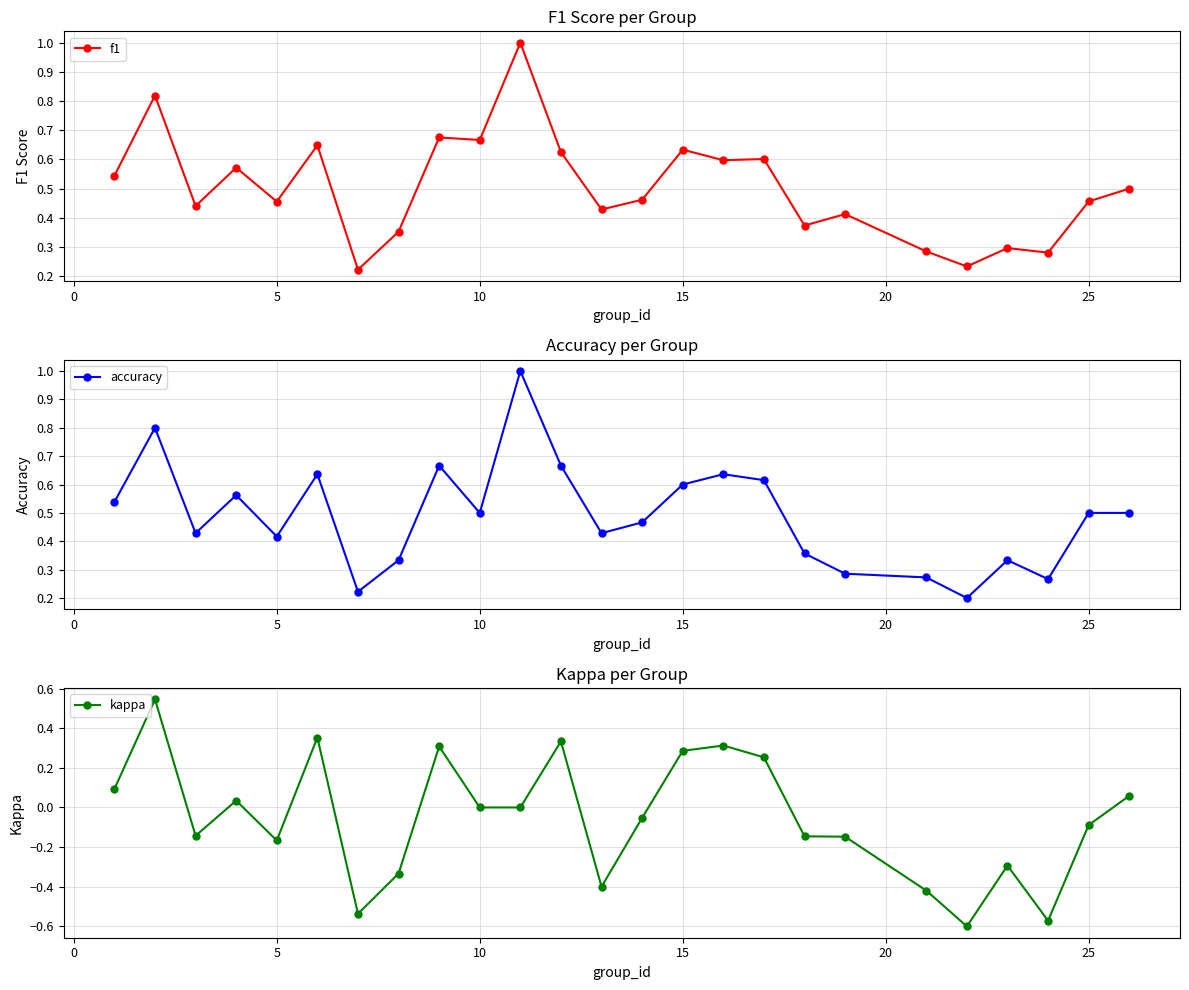

What is the highest value of the accuracy series?

1.0